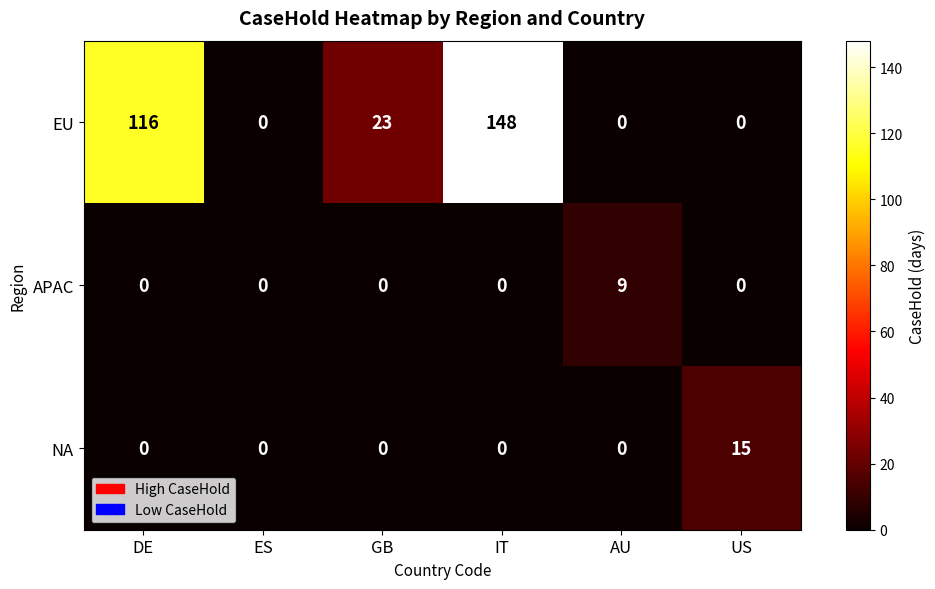

How many values in APAC are above zero?

1